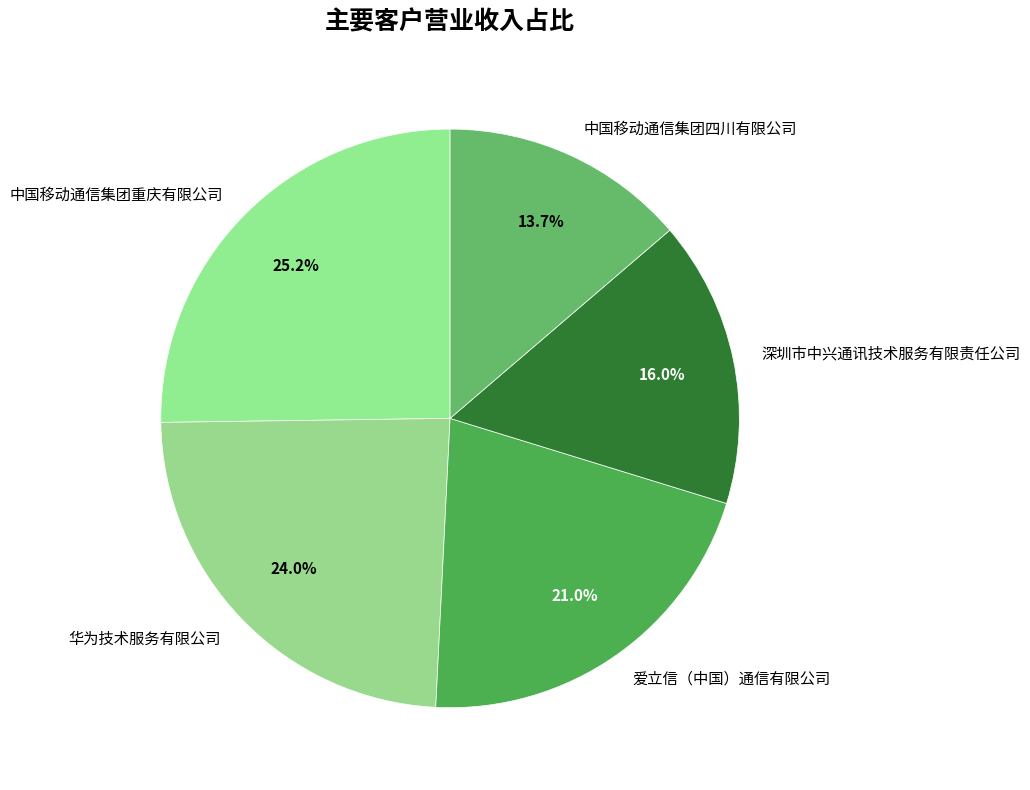

How much of the chart is everything except 爱立信（中国）通信有限公司?

79.0%